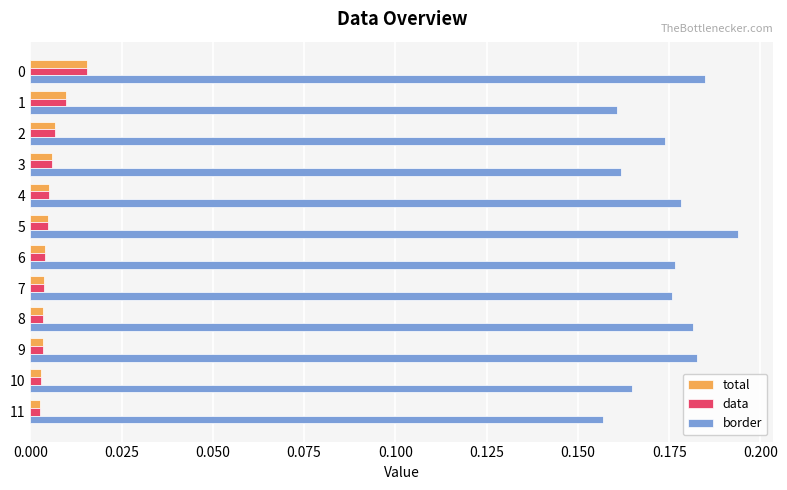

Count the data values in the range 0 to 1.

12